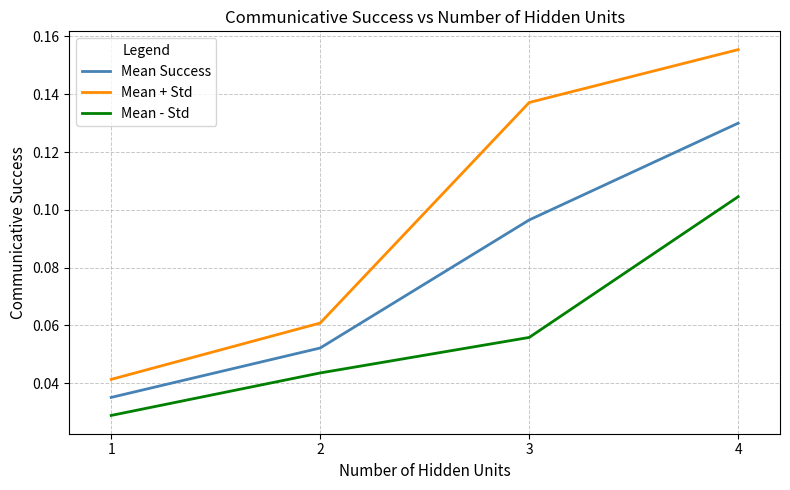

Does the chart display data point markers on the line(s)?

No